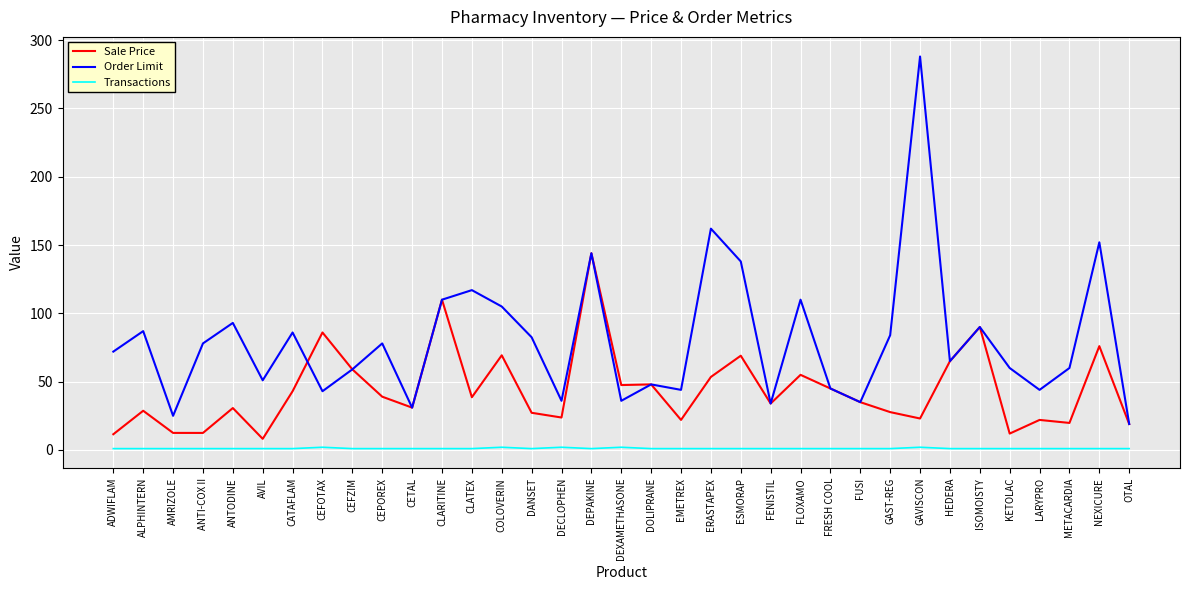

True or false: Order Limit and Transactions intersect in this chart.

False